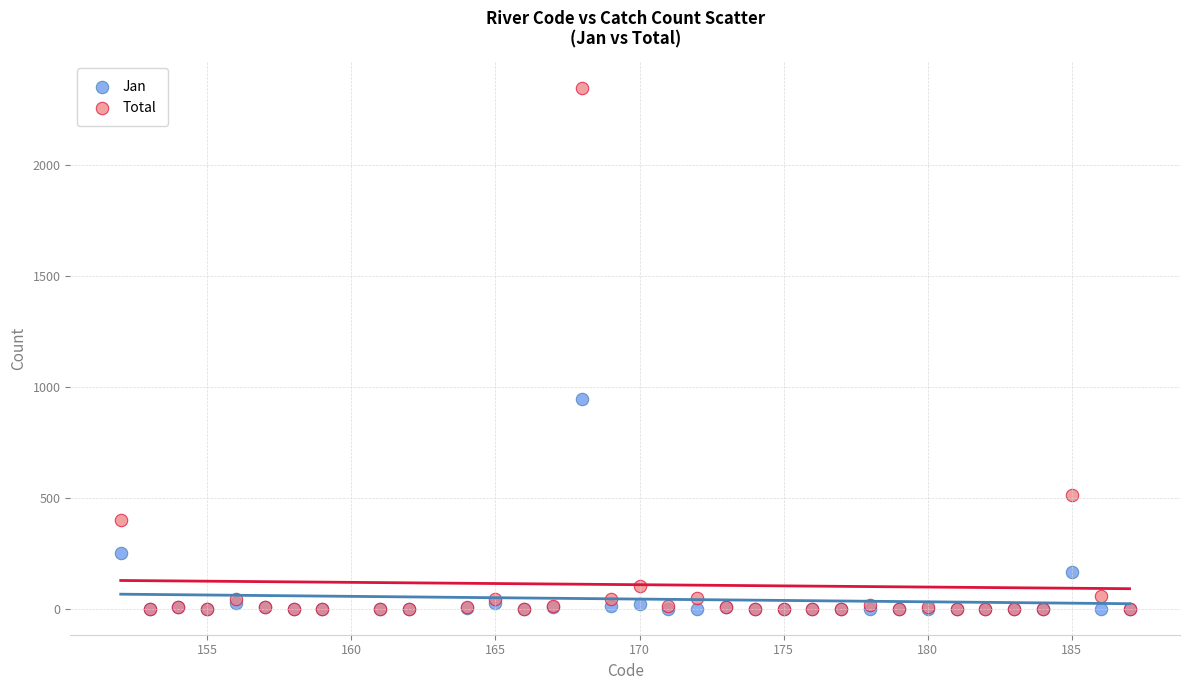

Which series has the widest spread of Y values?

Total